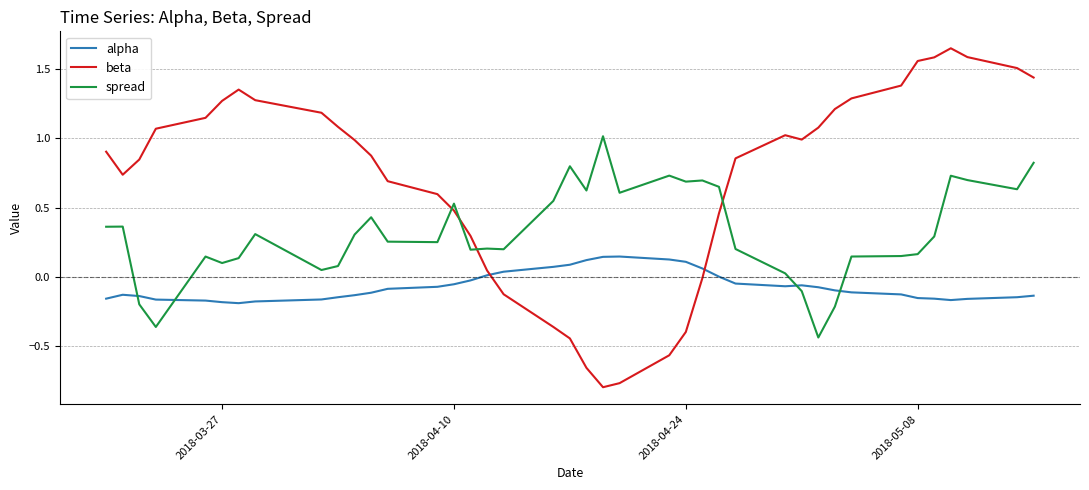

Which series has the largest total across all categories?

beta